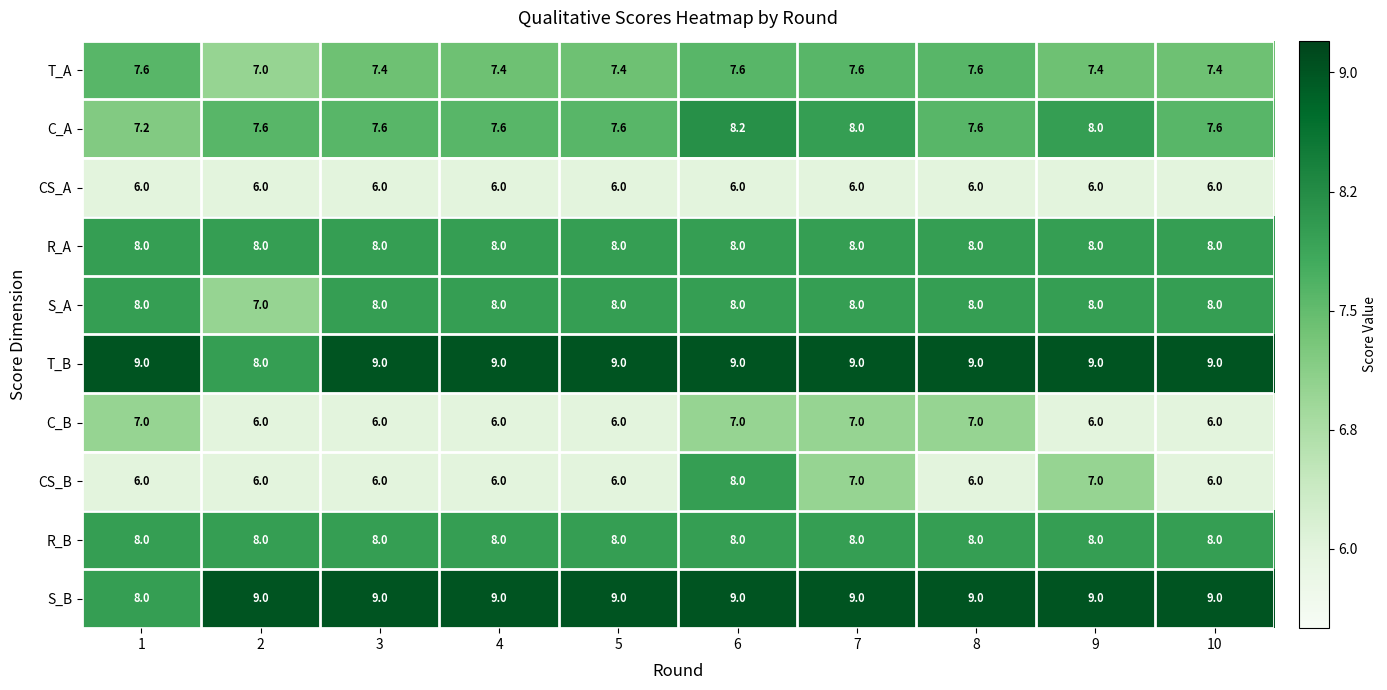

What is the maximum value shown in the chart?

9.0